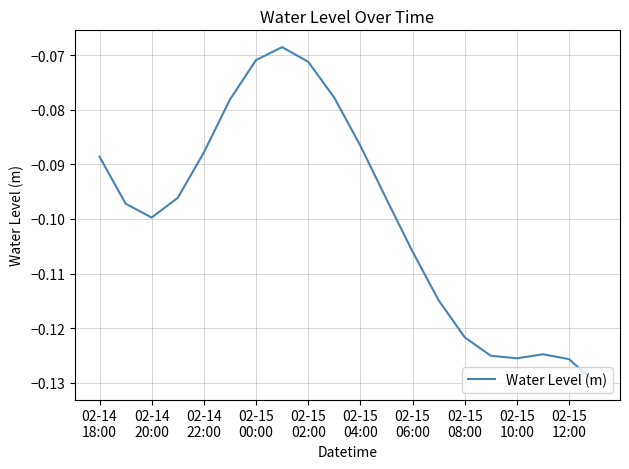

Is this an area chart (filled region under the line)?

No